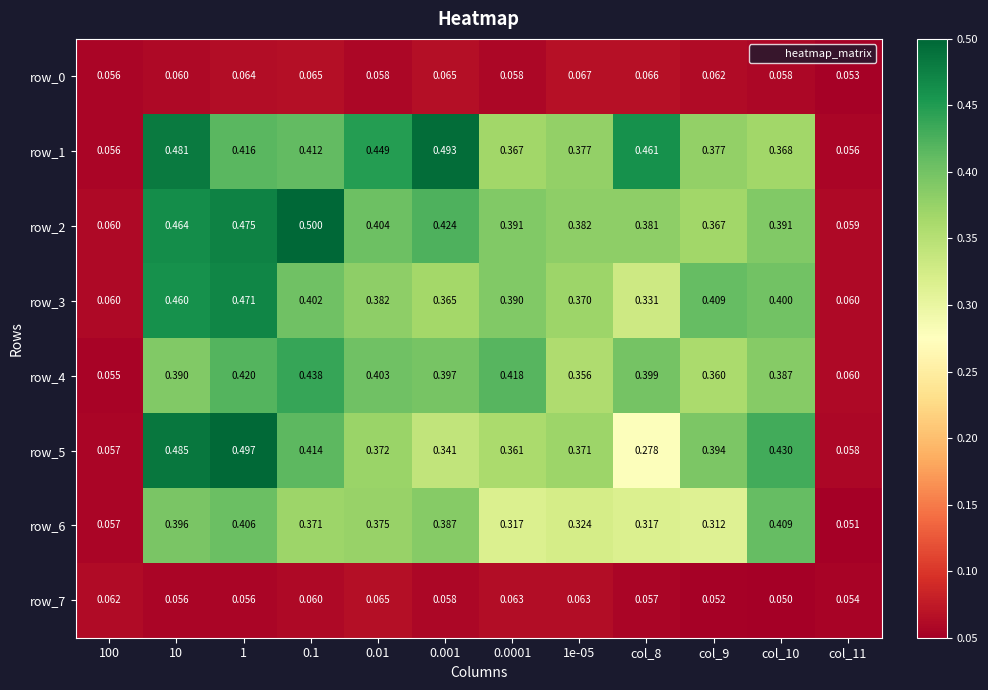

Reading right to left, extract all data points from this chart.

row_0: col_11=0.1	col_10=0.1	col_9=0.1	col_8=0.1	1e-05=0.1	0.0001=0.1	0.001=0.1	0.01=0.1	0.1=0.1	1=0.1	10=0.1	100=0.1
row_1: col_11=0.1	col_10=0.4	col_9=0.4	col_8=0.5	1e-05=0.4	0.0001=0.4	0.001=0.5	0.01=0.4	0.1=0.4	1=0.4	10=0.5	100=0.1
row_2: col_11=0.1	col_10=0.4	col_9=0.4	col_8=0.4	1e-05=0.4	0.0001=0.4	0.001=0.4	0.01=0.4	0.1=0.5	1=0.5	10=0.5	100=0.1
row_3: col_11=0.1	col_10=0.4	col_9=0.4	col_8=0.3	1e-05=0.4	0.0001=0.4	0.001=0.4	0.01=0.4	0.1=0.4	1=0.5	10=0.5	100=0.1
row_4: col_11=0.1	col_10=0.4	col_9=0.4	col_8=0.4	1e-05=0.4	0.0001=0.4	0.001=0.4	0.01=0.4	0.1=0.4	1=0.4	10=0.4	100=0.1
row_5: col_11=0.1	col_10=0.4	col_9=0.4	col_8=0.3	1e-05=0.4	0.0001=0.4	0.001=0.3	0.01=0.4	0.1=0.4	1=0.5	10=0.5	100=0.1
row_6: col_11=0.1	col_10=0.4	col_9=0.3	col_8=0.3	1e-05=0.3	0.0001=0.3	0.001=0.4	0.01=0.4	0.1=0.4	1=0.4	10=0.4	100=0.1
row_7: col_11=0.1	col_10=0.1	col_9=0.1	col_8=0.1	1e-05=0.1	0.0001=0.1	0.001=0.1	0.01=0.1	0.1=0.1	1=0.1	10=0.1	100=0.1